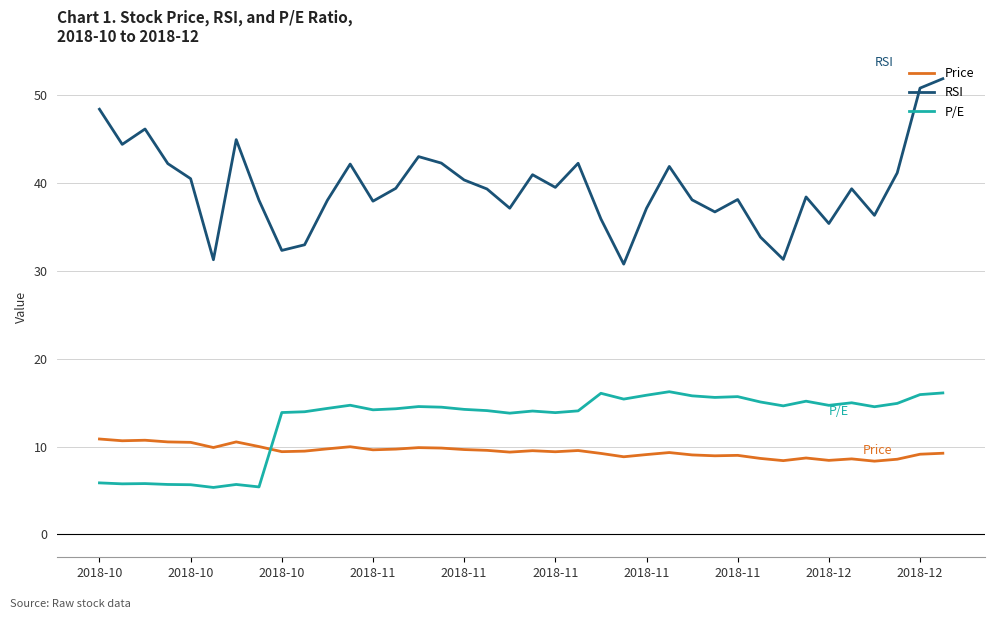

Which series has the largest total across all categories?

RSI